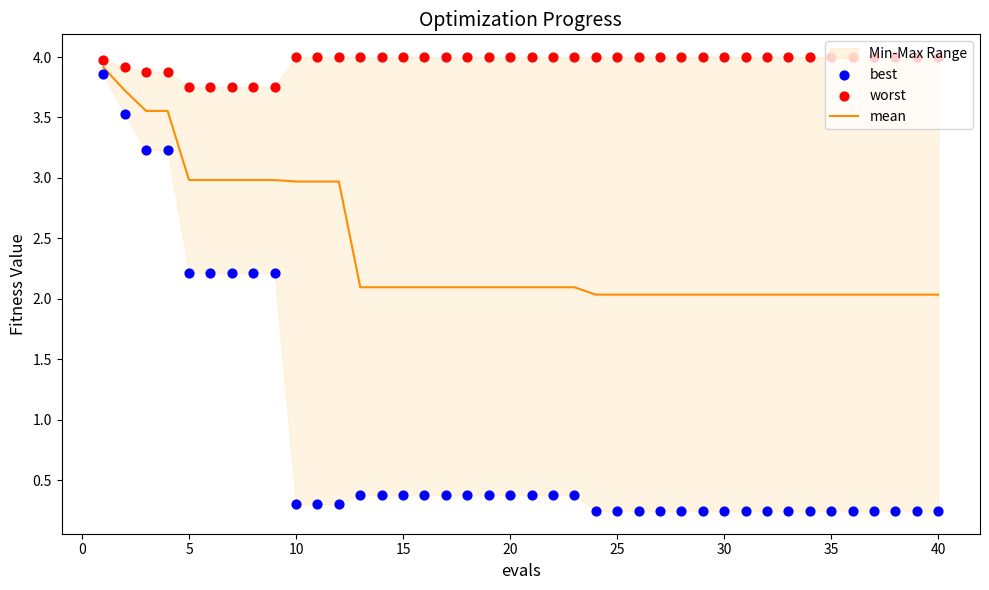

Which series contains the highest Y value?

worst